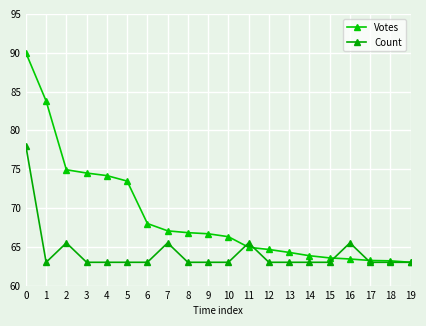

How many lines are shown in the chart?

2